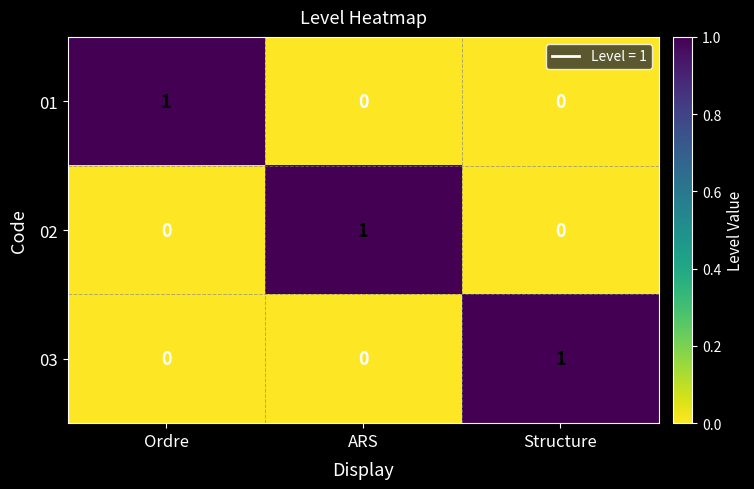

The value of 03 at Structure is 1. True or false?

True